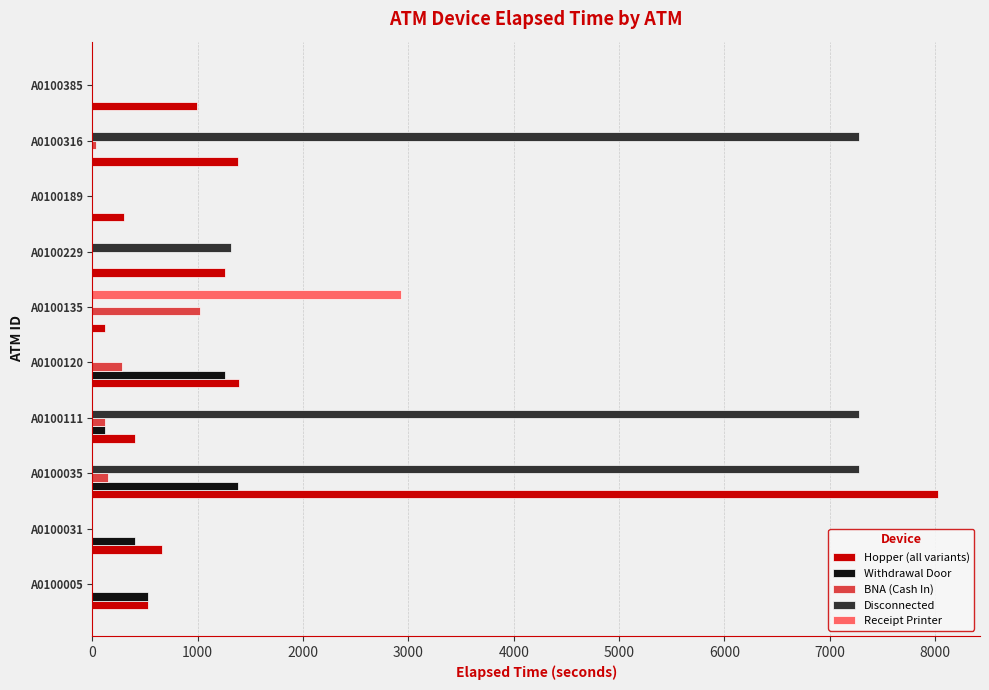

What is the total value across all series at A0100031?

1065